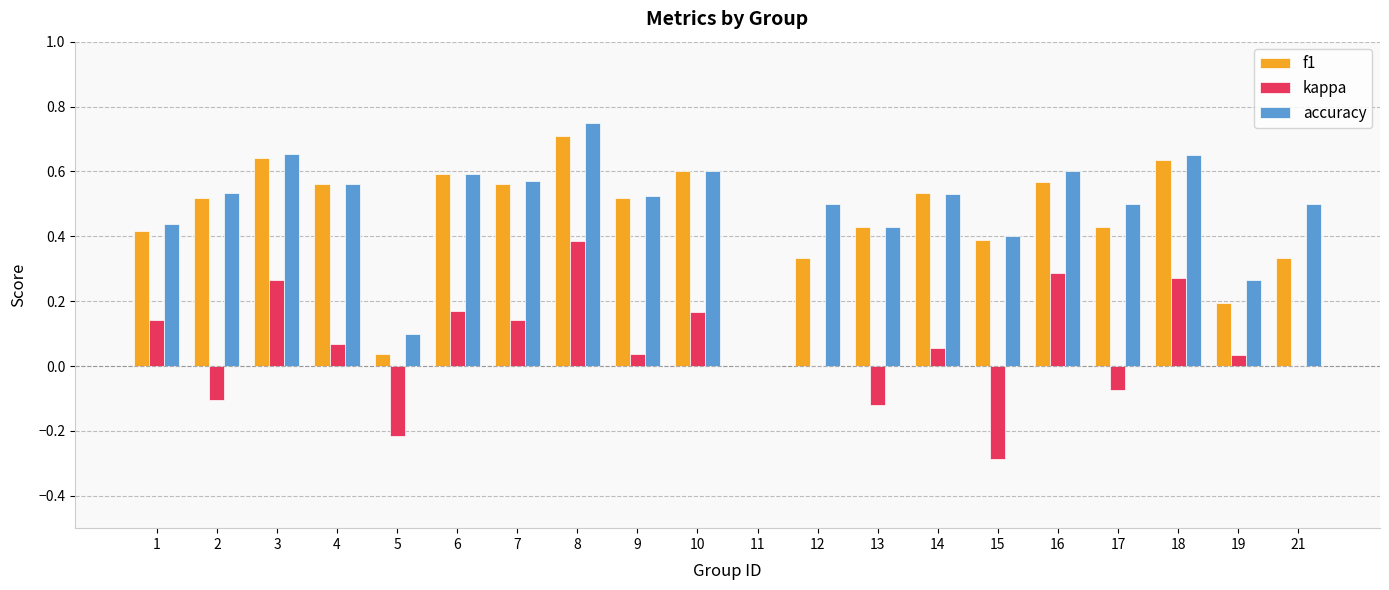

Between 3 and 19, which series saw the biggest shift?

f1